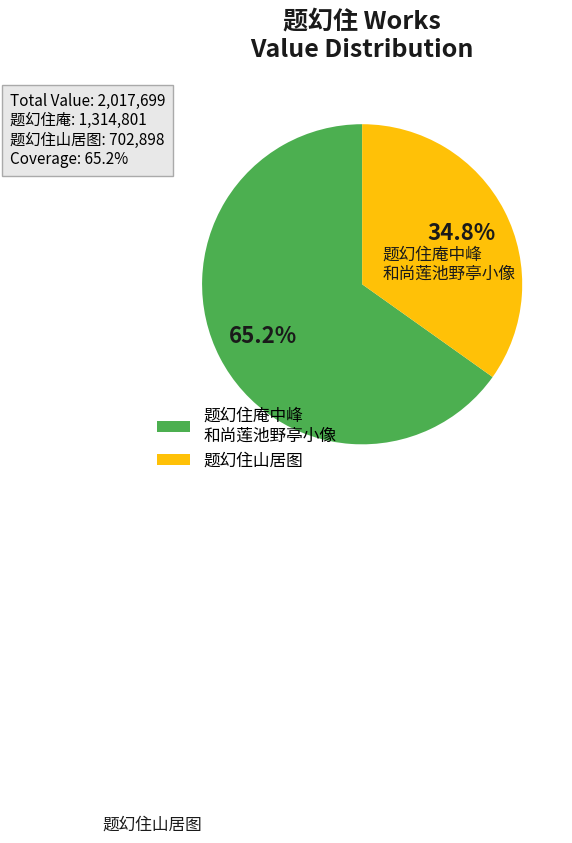

Is 题幻住山居图 the majority of the pie?

No